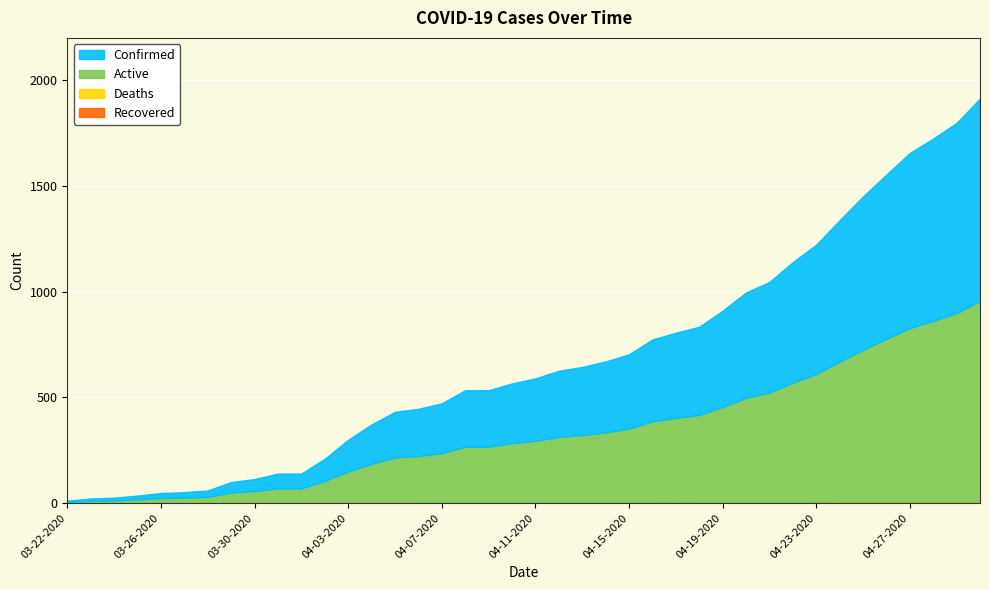

At which label does Confirmed reach its minimum?

03-22-2020